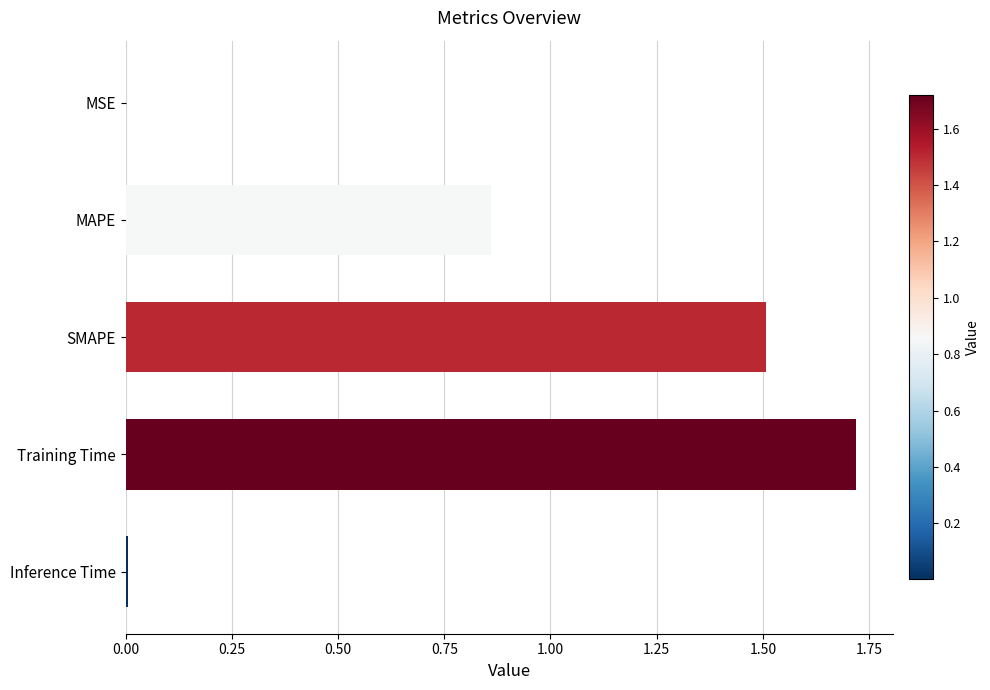

Is it true that the value at Training Time is 0.6?

False